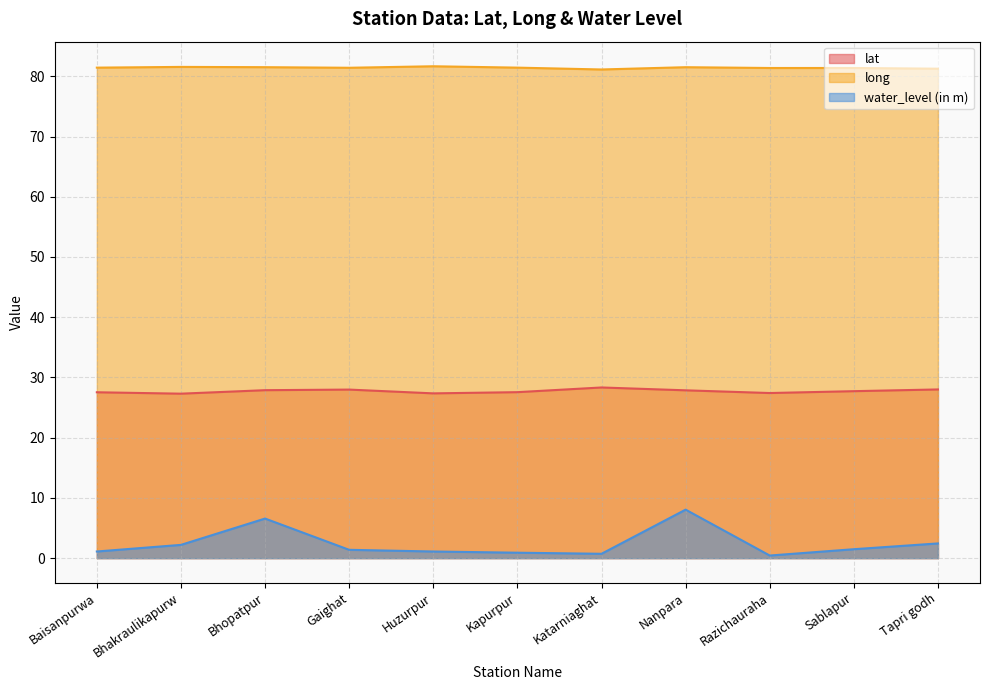

True or false: long has more than 0 points higher than both neighbors.

True